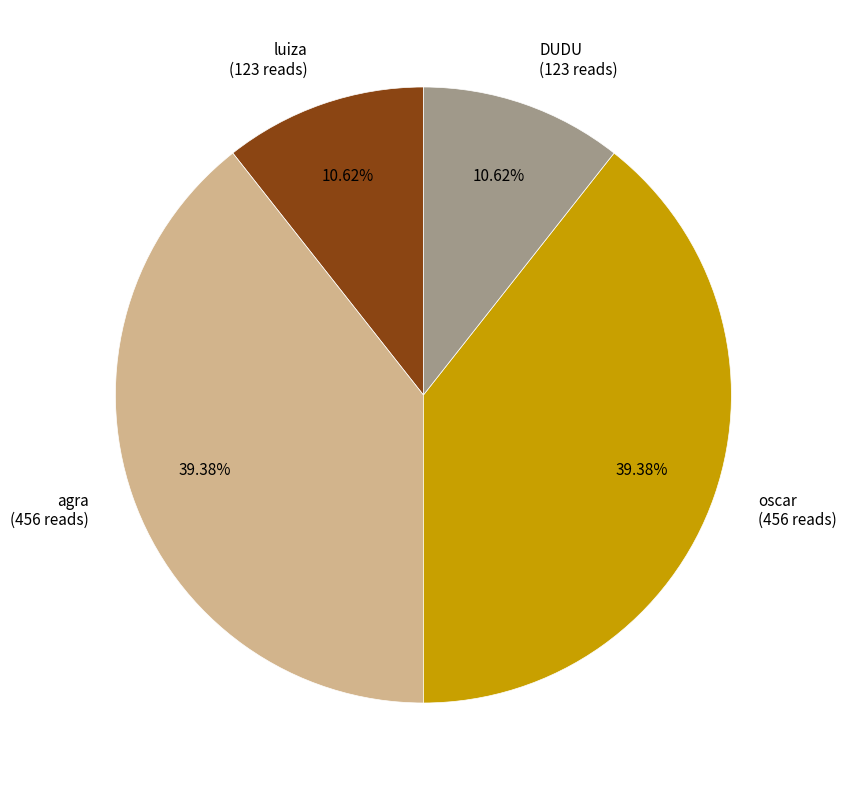

What is the total percentage of DUDU and oscar?

50.0%